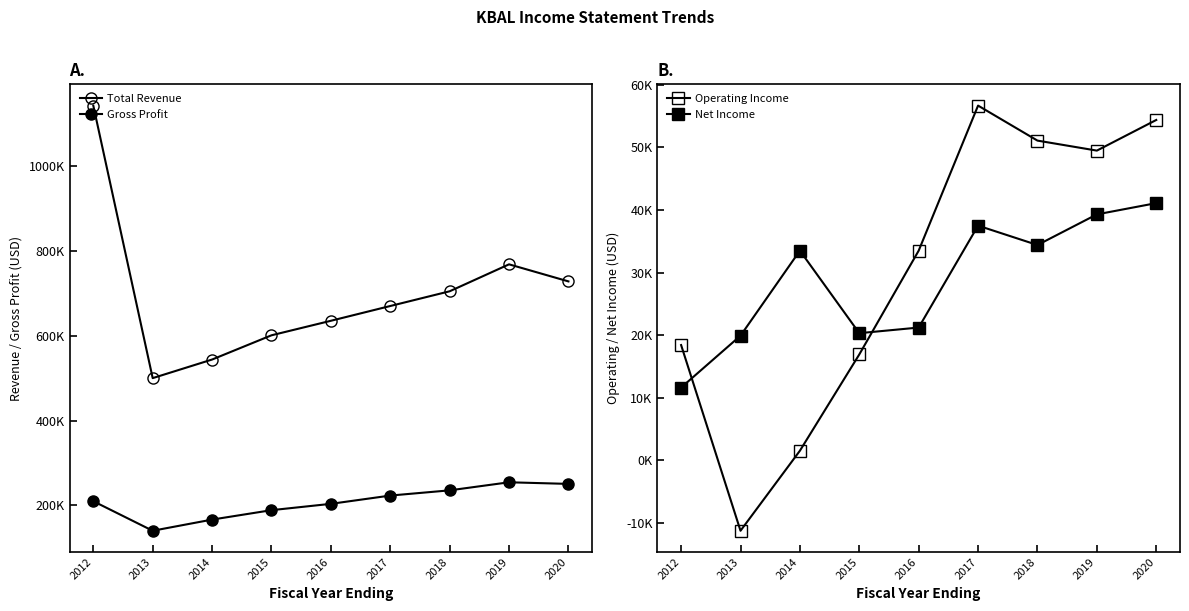

What is the sum of all Net Income values?

258800